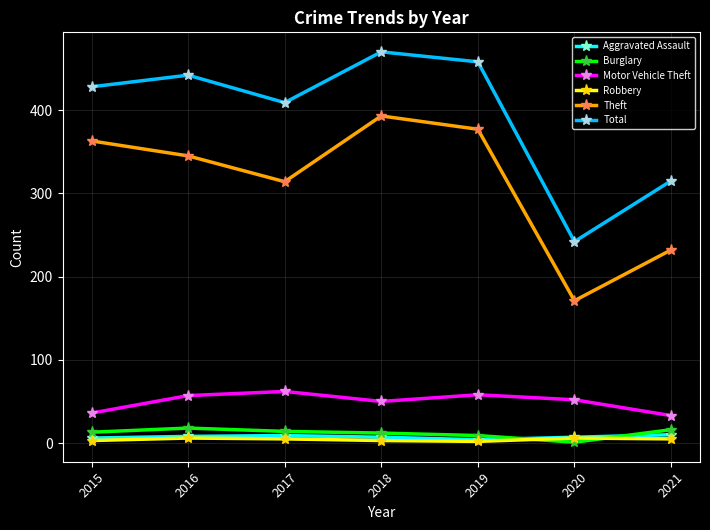

How many data points does each series have?

7